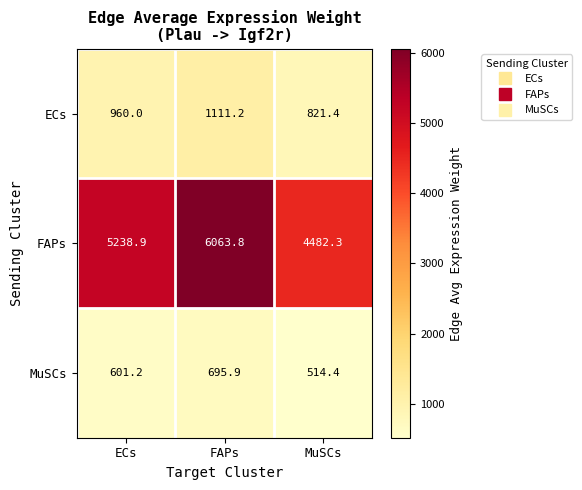

Which label corresponds to the largest value in the chart?

FAPs